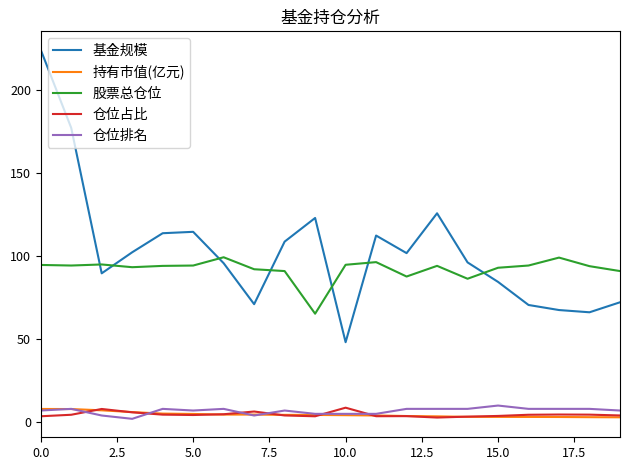

Which series has the largest total across all categories?

基金规模